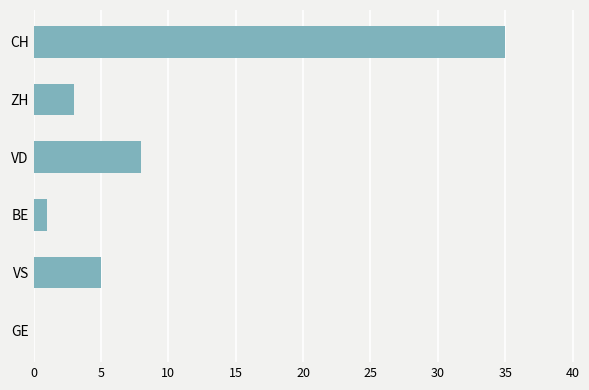

At which category does the chart reach its peak across all series?

CH